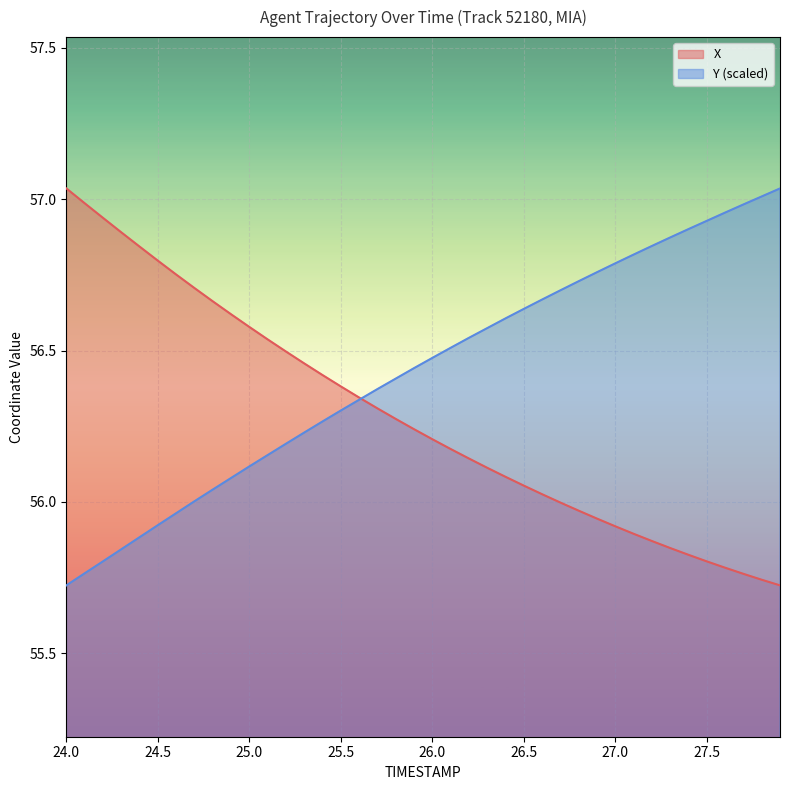

Which series has the largest range (max minus min)?

X